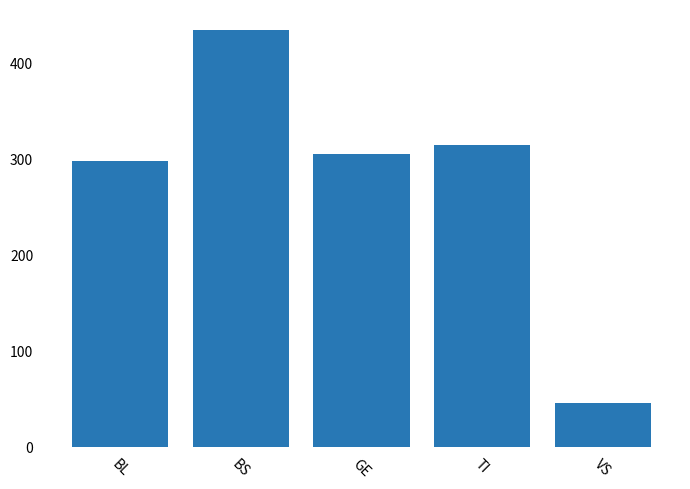

Where does the data first go above 305?

BS